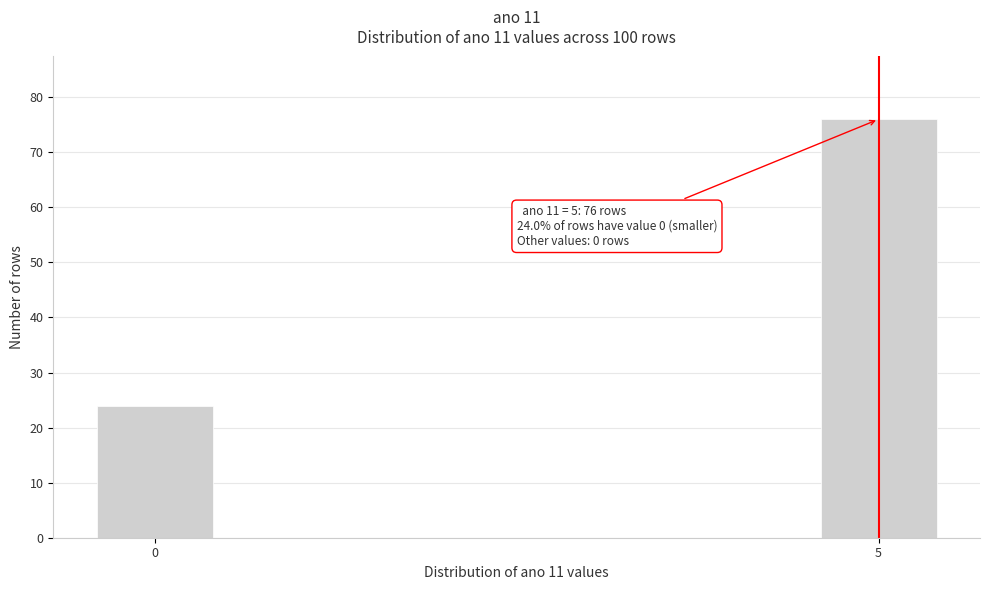

Reading left to right, extract all data points from this chart.

0=24	5=76